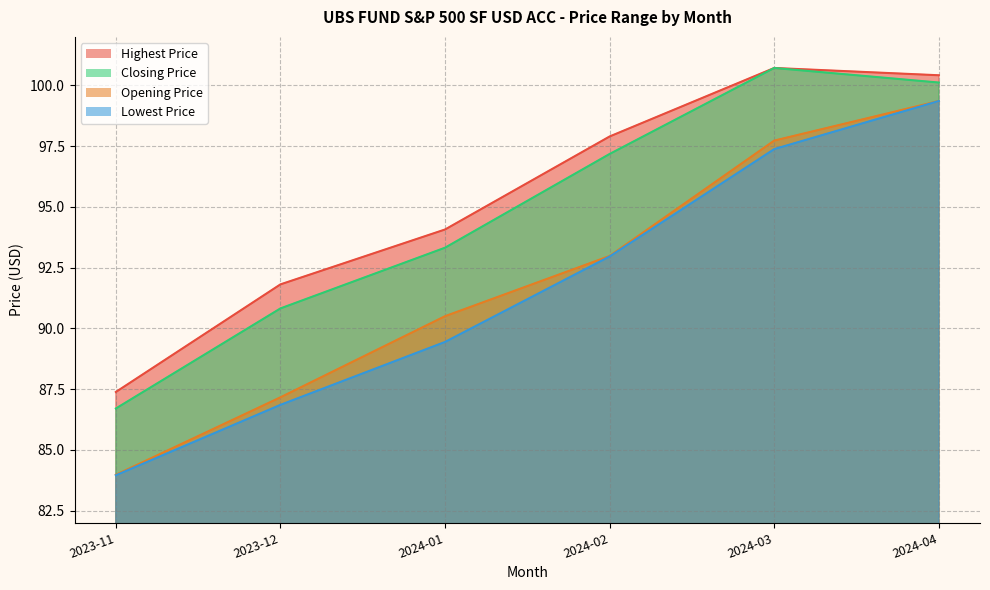

At which label is Opening Price closest to 91?

2024-01